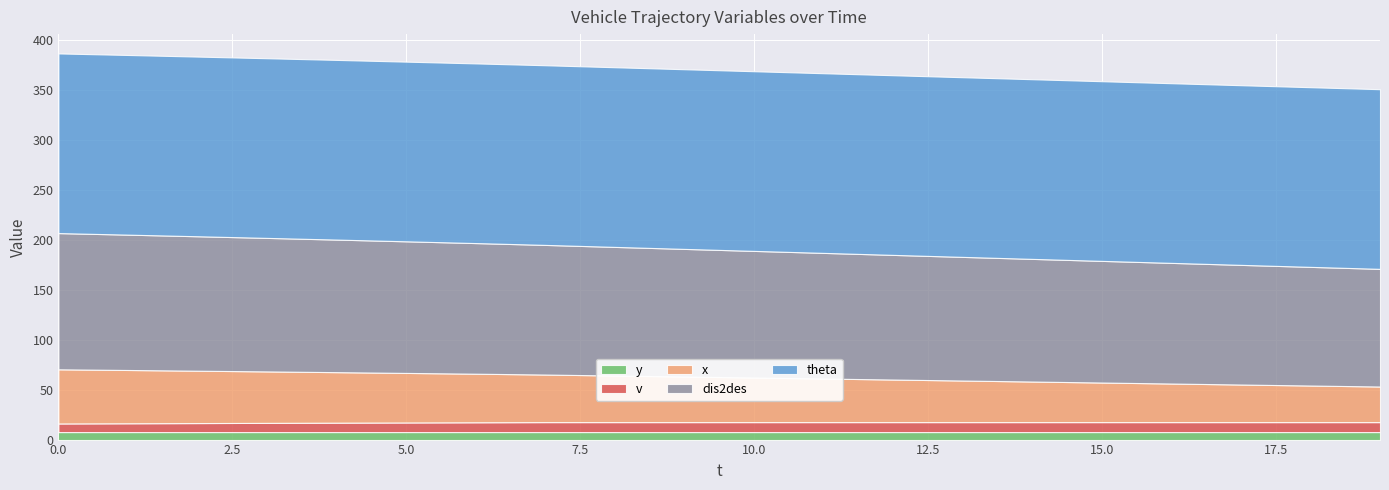

Reading left to right, what are all the values shown in this chart?

y: 0=7.5	1=7.5	2=7.5	3=7.5	4=7.5	5=7.5	6=7.5	7=7.5	8=7.5	9=7.5	10=7.5	11=7.5	12=7.5	13=7.5	14=7.5	15=7.5	16=7.5	17=7.5	18=7.5	19=7.5
x: 0=54.3	1=53.4	2=52.5	3=51.6	4=50.6	5=49.6	6=48.7	7=47.7	8=46.7	9=45.7	10=44.7	11=43.7	12=42.7	13=41.7	14=40.7	15=39.7	16=38.7	17=37.7	18=36.7	19=35.7
v: 0=8.6	1=8.8	2=9.0	3=9.2	4=9.4	5=9.6	6=9.8	7=10.0	8=10.0	9=10.0	10=10.0	11=10.0	12=10.0	13=10.0	14=10.0	15=10.0	16=10.0	17=10.0	18=10.0	19=10.0
theta: 0=180.0	1=180.0	2=180.0	3=180.0	4=180.0	5=180.0	6=180.0	7=180.0	8=180.0	9=180.0	10=180.0	11=180.0	12=180.0	13=180.0	14=180.0	15=180.0	16=180.0	17=180.0	18=180.0	19=180.0
dis2des: 0=136.5	1=135.6	2=134.7	3=133.8	4=132.8	5=131.8	6=130.9	7=129.9	8=128.9	9=127.9	10=126.9	11=125.9	12=124.9	13=123.9	14=122.9	15=121.9	16=120.9	17=119.9	18=118.9	19=117.9